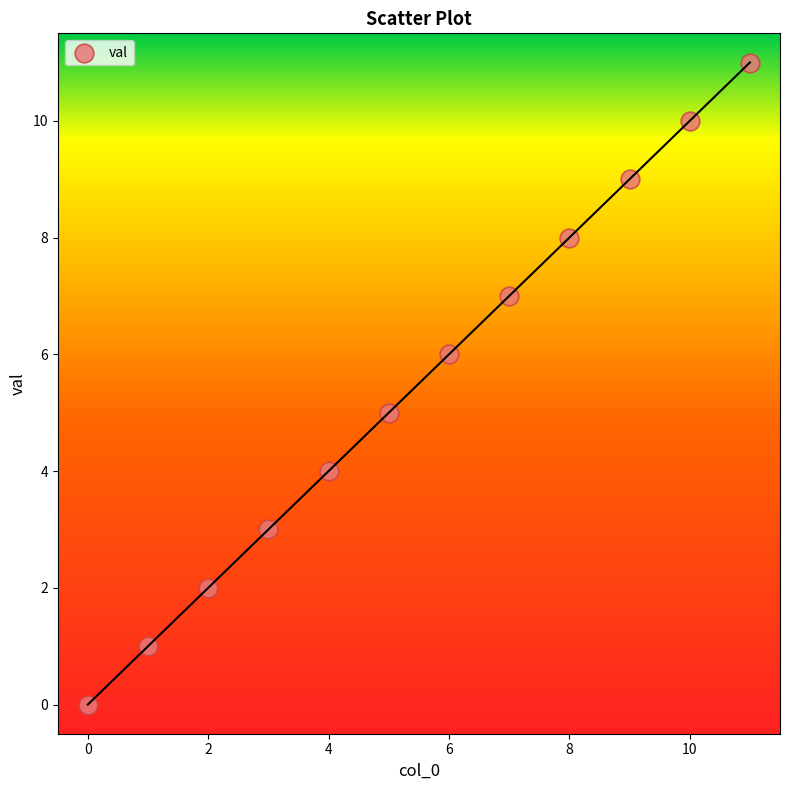

What is the average Y value?

6